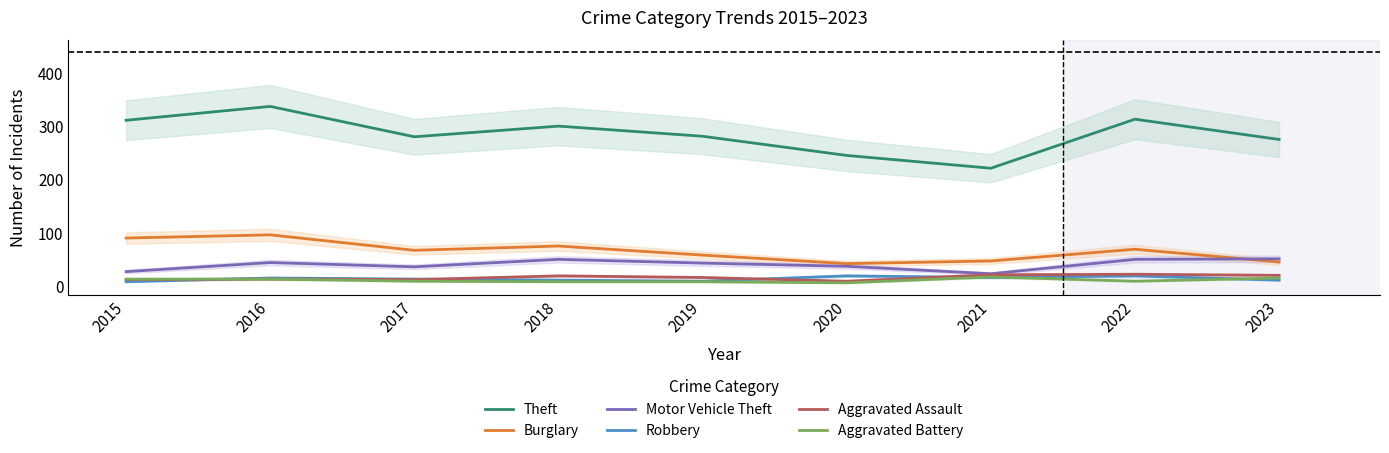

Reading left to right, transcribe all the data shown in this chart.

Theft: 2015=311	2016=337	2017=280	2018=300	2019=281	2020=245	2021=221	2022=313	2023=275
Burglary: 2015=90	2016=96	2017=67	2018=75	2019=58	2020=42	2021=47	2022=69	2023=45
Motor Vehicle Theft: 2015=27	2016=44	2017=36	2018=50	2019=43	2020=37	2021=23	2022=50	2023=51
Robbery: 2015=8	2016=15	2017=13	2018=11	2019=9	2020=19	2021=16	2022=19	2023=11
Aggravated Assault: 2015=12	2016=13	2017=12	2018=19	2019=16	2020=9	2021=21	2022=22	2023=20
Aggravated Battery: 2015=13	2016=13	2017=9	2018=8	2019=8	2020=6	2021=17	2022=9	2023=15